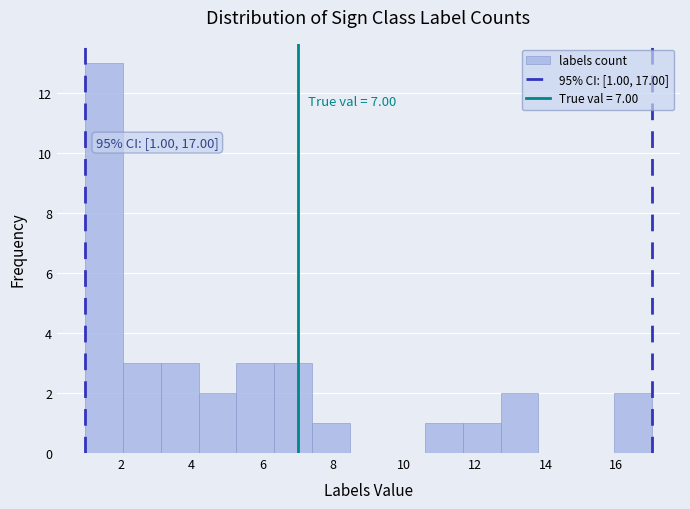

Over which range of the x-axis is the bar tallest?

1.0 to 2.0